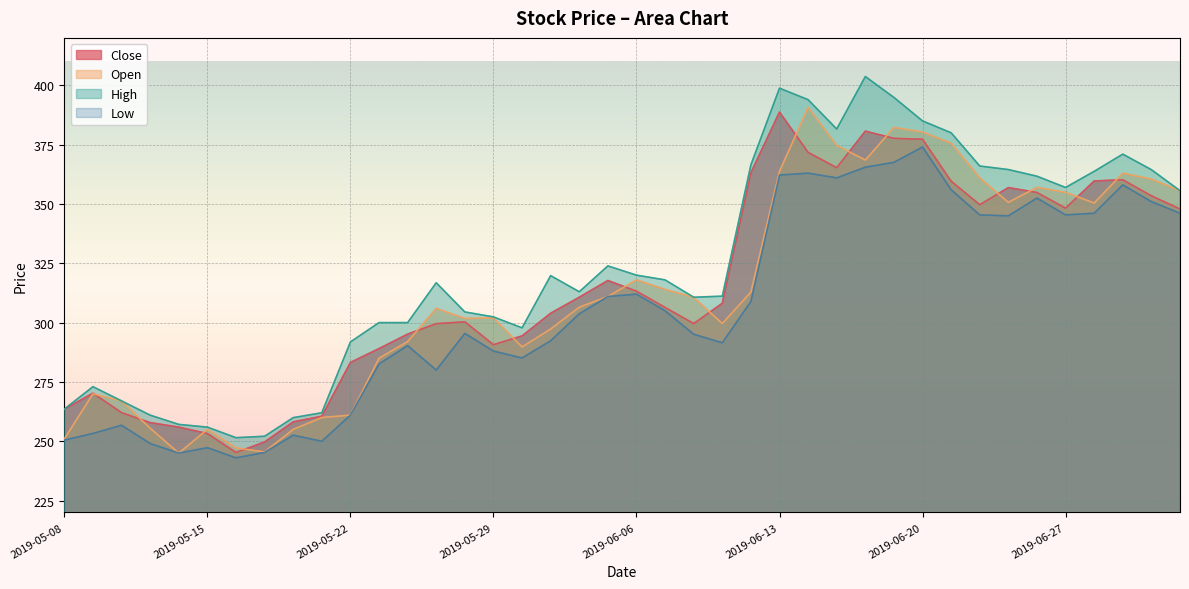

Reading left to right, what are all the values shown in this chart?

Close: 2019-05-08=263.6	2019-05-09=270.2	2019-05-10=262.1	2019-05-13=257.9	2019-05-14=255.9	2019-05-15=253.2	2019-05-16=245.2	2019-05-17=249.7	2019-05-20=258.1	2019-05-21=260.6	2019-05-22=283.2	2019-05-23=289.1	2019-05-24=295.1	2019-05-27=299.6	2019-05-28=300.4	2019-05-29=290.7	2019-05-30=294.4	2019-05-31=303.9	2019-06-03=310.7	2019-06-04=317.8	2019-06-06=313.2	2019-06-07=306.4	2019-06-10=299.6	2019-06-11=308.1	2019-06-12=363.2	2019-06-13=388.8	2019-06-14=371.8	2019-06-17=365.3	2019-06-18=380.7	2019-06-19=377.6	2019-06-20=377.3	2019-06-21=359.6	2019-06-24=349.7	2019-06-25=356.9	2019-06-26=354.9	2019-06-27=348.2	2019-06-28=359.7	2019-07-01=360.2	2019-07-02=353.4	2019-07-03=347.9
Open: 2019-05-08=251.0	2019-05-09=270.0	2019-05-10=267.0	2019-05-13=255.5	2019-05-14=245.0	2019-05-15=255.0	2019-05-16=247.2	2019-05-17=245.5	2019-05-20=255.0	2019-05-21=260.0	2019-05-22=261.0	2019-05-23=285.0	2019-05-24=292.0	2019-05-27=306.0	2019-05-28=301.8	2019-05-29=302.0	2019-05-30=289.8	2019-05-31=297.3	2019-06-03=306.5	2019-06-04=311.0	2019-06-06=318.0	2019-06-07=314.0	2019-06-10=310.6	2019-06-11=299.6	2019-06-12=312.9	2019-06-13=363.8	2019-06-14=390.7	2019-06-17=374.7	2019-06-18=368.5	2019-06-19=382.2	2019-06-20=380.4	2019-06-21=375.6	2019-06-24=361.0	2019-06-25=350.7	2019-06-26=357.0	2019-06-27=354.9	2019-06-28=350.4	2019-07-01=363.0	2019-07-02=360.5	2019-07-03=355.6
High: 2019-05-08=263.6	2019-05-09=273.0	2019-05-10=267.0	2019-05-13=261.0	2019-05-14=257.1	2019-05-15=255.9	2019-05-16=251.5	2019-05-17=252.1	2019-05-20=259.9	2019-05-21=262.0	2019-05-22=291.9	2019-05-23=300.0	2019-05-24=300.0	2019-05-27=316.8	2019-05-28=304.5	2019-05-29=302.4	2019-05-30=297.8	2019-05-31=319.8	2019-06-03=313.0	2019-06-04=323.9	2019-06-06=320.0	2019-06-07=318.0	2019-06-10=310.7	2019-06-11=311.1	2019-06-12=366.5	2019-06-13=398.8	2019-06-14=393.9	2019-06-17=381.6	2019-06-18=403.7	2019-06-19=394.9	2019-06-20=385.0	2019-06-21=380.0	2019-06-24=366.0	2019-06-25=364.5	2019-06-26=361.7	2019-06-27=356.9	2019-06-28=363.8	2019-07-01=371.0	2019-07-02=364.4	2019-07-03=355.6
Low: 2019-05-08=250.5	2019-05-09=253.3	2019-05-10=256.8	2019-05-13=249.1	2019-05-14=245.0	2019-05-15=247.3	2019-05-16=243.0	2019-05-17=245.3	2019-05-20=252.6	2019-05-21=250.0	2019-05-22=261.0	2019-05-23=282.6	2019-05-24=290.3	2019-05-27=280.0	2019-05-28=295.4	2019-05-29=288.0	2019-05-30=285.1	2019-05-31=292.4	2019-06-03=303.7	2019-06-04=311.0	2019-06-06=312.0	2019-06-07=305.0	2019-06-10=295.1	2019-06-11=291.5	2019-06-12=308.9	2019-06-13=362.2	2019-06-14=363.0	2019-06-17=361.0	2019-06-18=365.5	2019-06-19=367.6	2019-06-20=374.0	2019-06-21=356.0	2019-06-24=345.4	2019-06-25=345.0	2019-06-26=352.5	2019-06-27=345.4	2019-06-28=346.1	2019-07-01=358.1	2019-07-02=351.0	2019-07-03=346.1